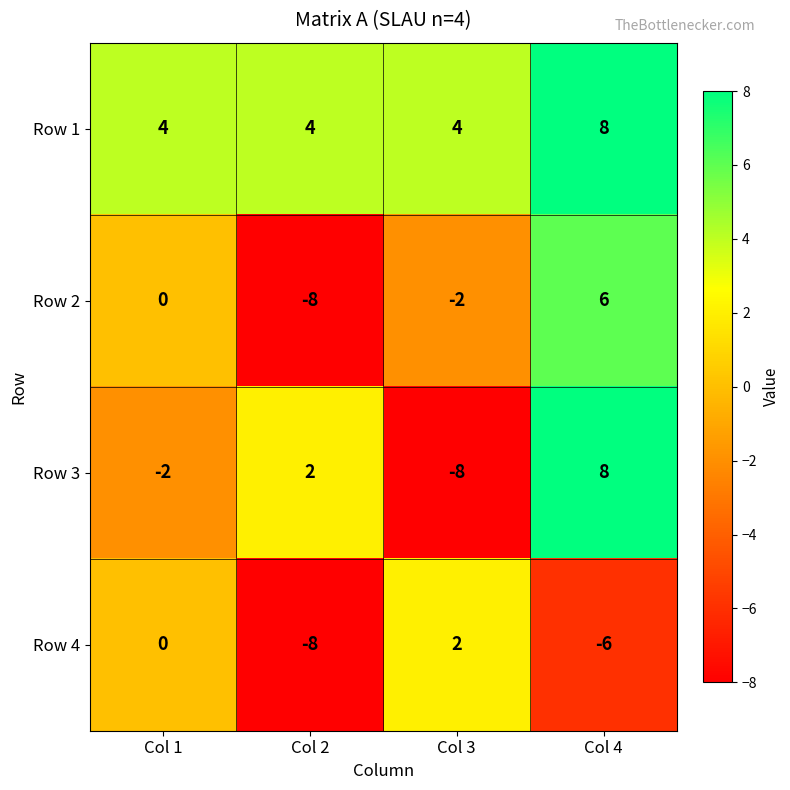

How many categories are shown in the chart?

4